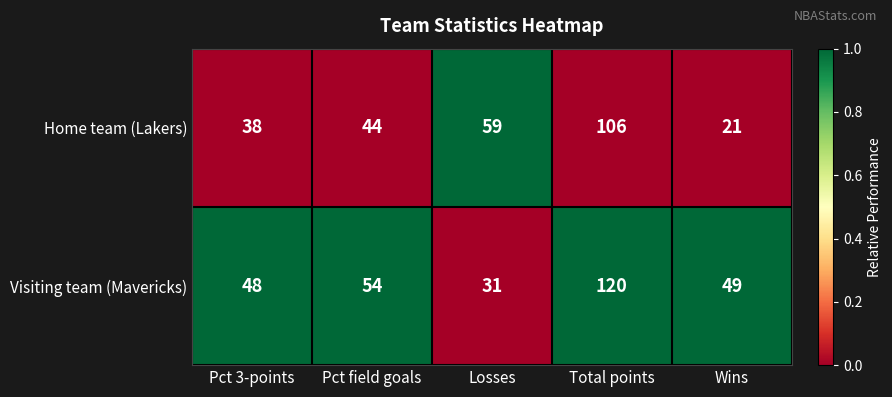

Which category has the lowest value in the Visiting team (Mavericks) series?

Losses